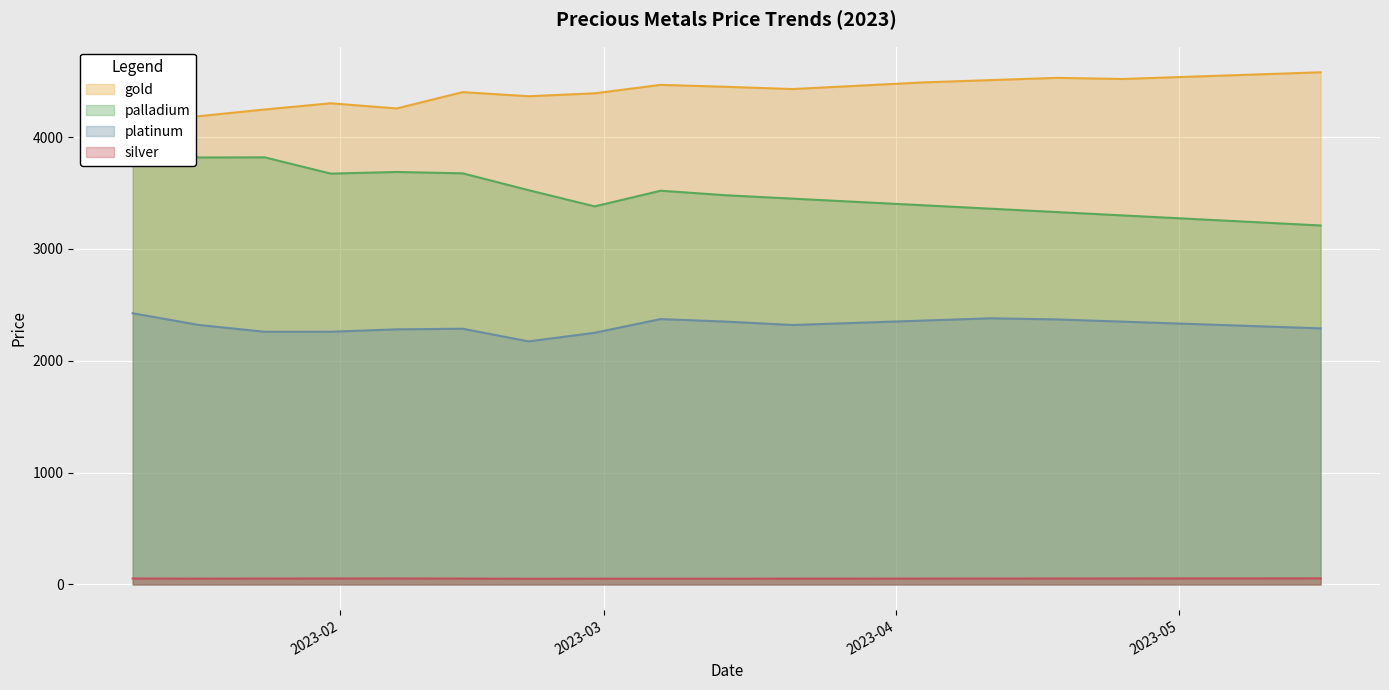

What is the total value across all series at 2023-03-28?

10272.1